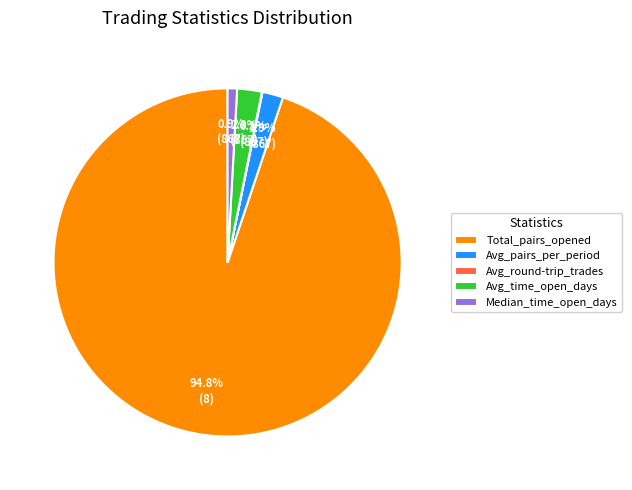

To the nearest percent, what percentage of the pie is Avg_time_open_days?

2%